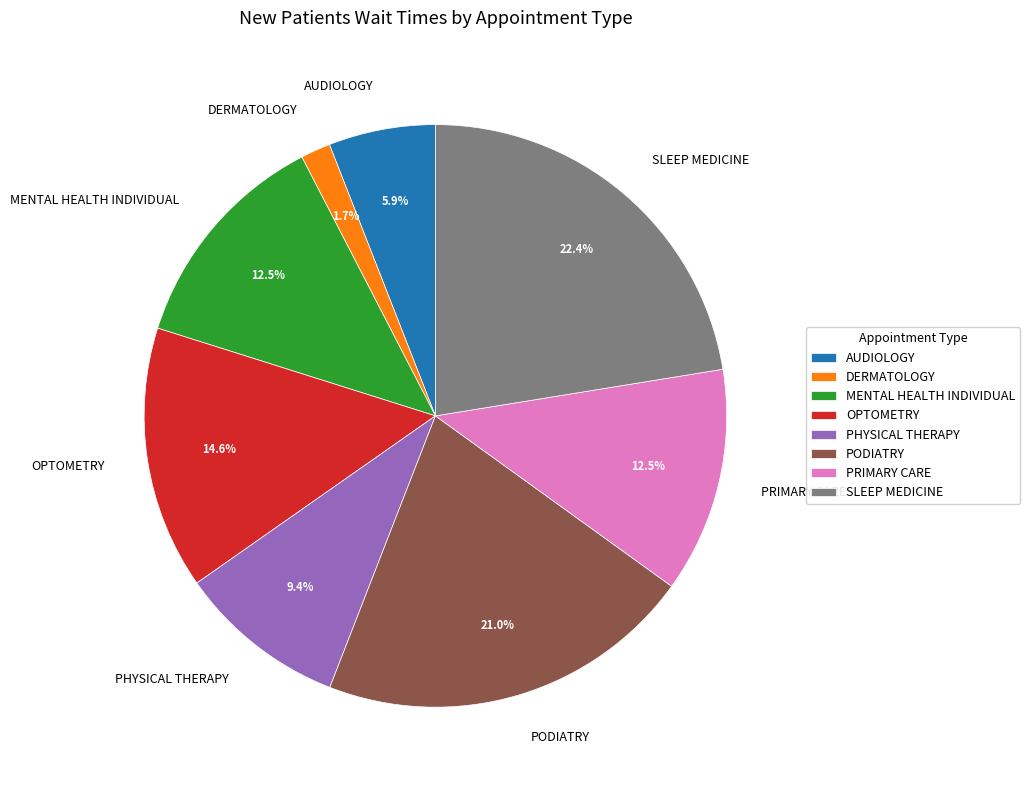

True or false: PODIATRY accounts for 28% of the total.

False